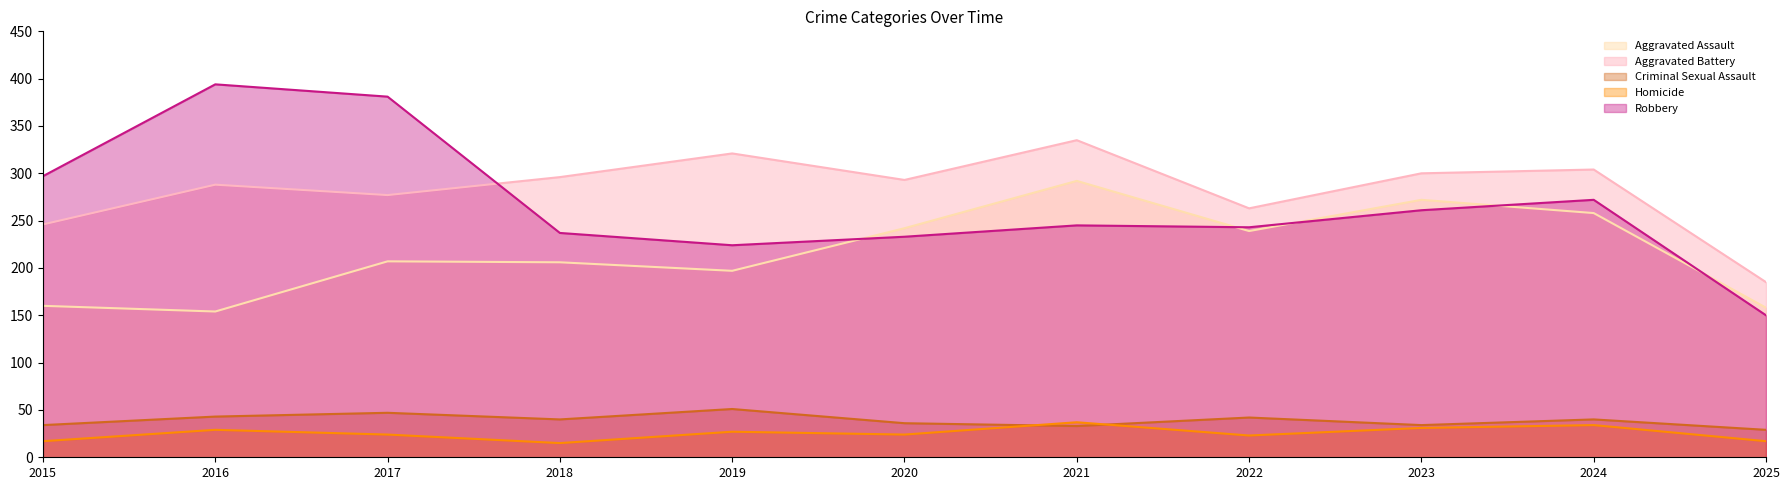

In Homicide, how many points are higher than both neighbors (excluding endpoints)?

4